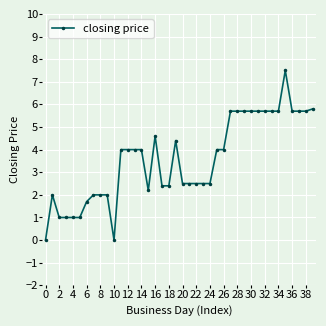

What is the value of the 32nd point from the left?

5.7